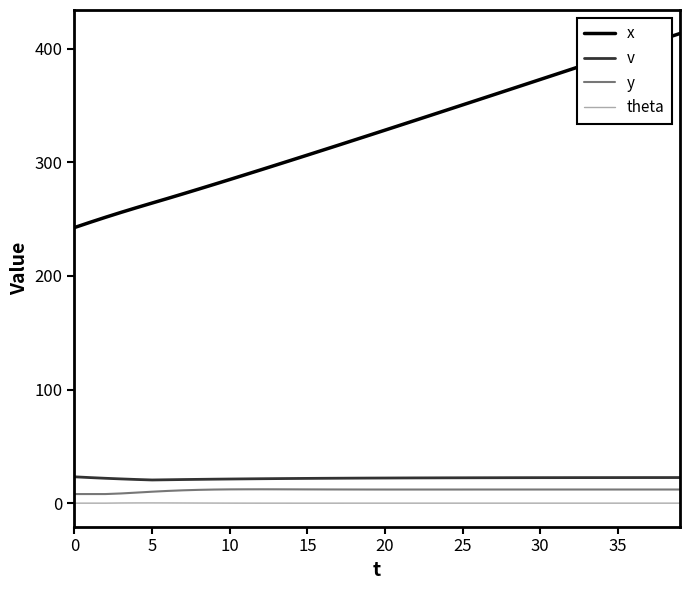

What is the difference between the second highest and minimum values in the v series?

2.1